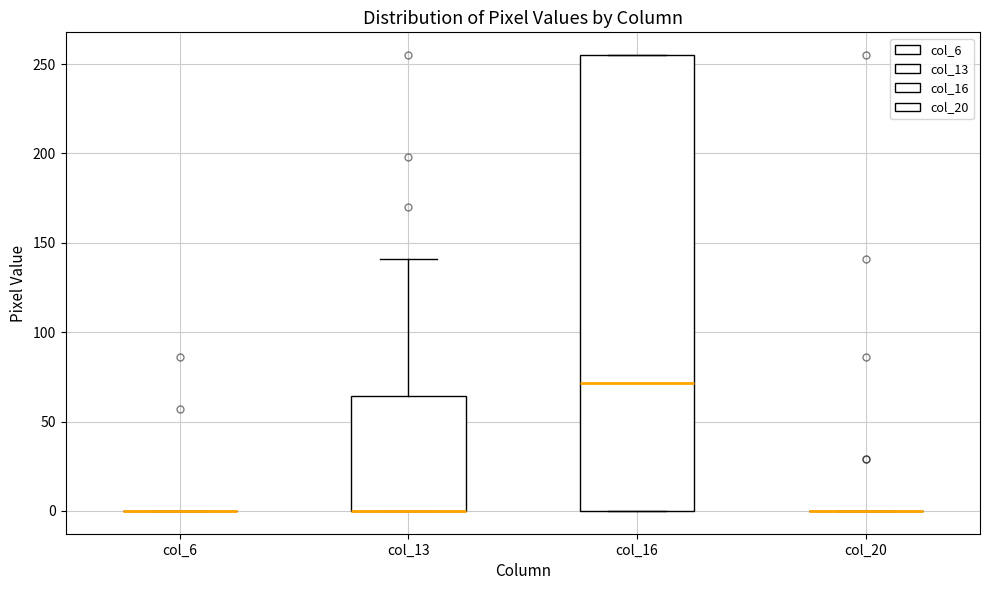

Reading left to right, transcribe this box plot: for each box, give where its median line is, the range the box spans, and where its two whiskers end, as read against the y-axis. The values are not printed on the chart, so give them approximately, as read against the axis.

col_6: box collapsed to a line at 0, whiskers 0 to 0
col_13: median 0 (drawn on the box's lower edge), box 0 to 65, whiskers 0 to 140
col_16: median 70, box 0 to 255, whiskers 0 to 255
col_20: box collapsed to a line at 0, whiskers 0 to 0